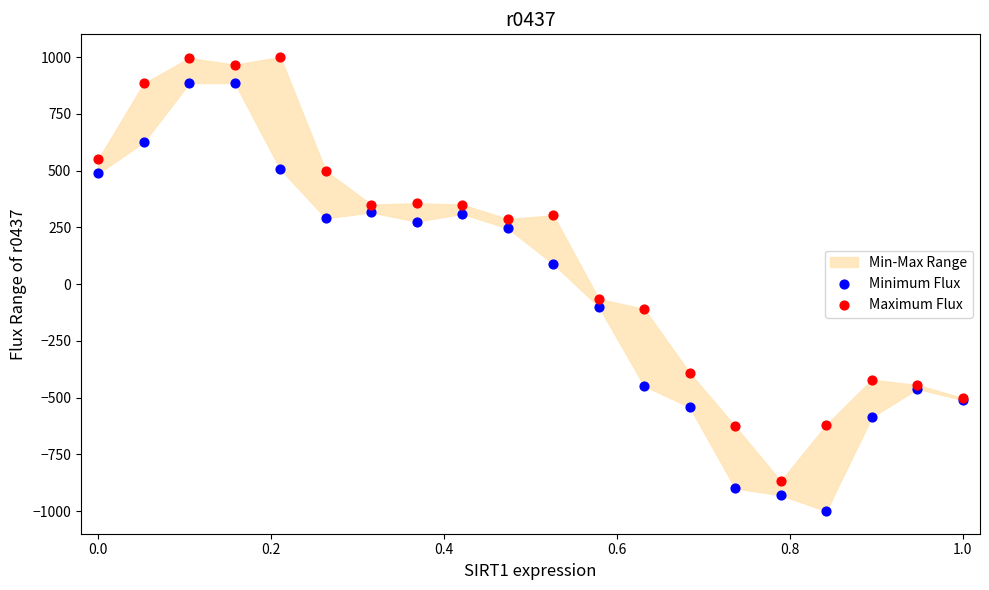

In the Maximum Flux series, what Y value is closest to 65?

-65.7